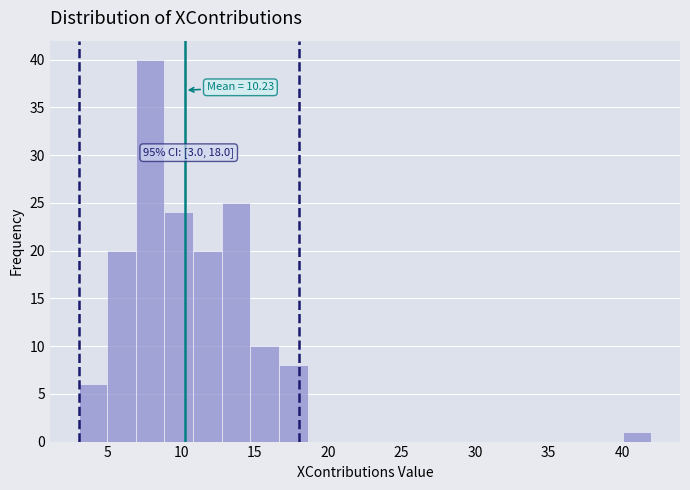

Read against the x-axis, roughly where is the centre of the tallest bar?

8.0